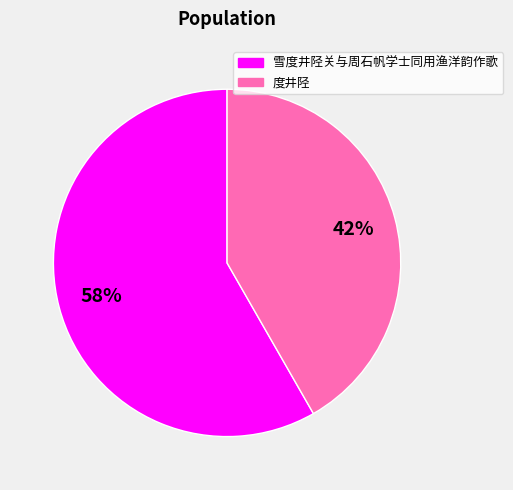

To the nearest percent, what portion does 度井陉 represent?

42%